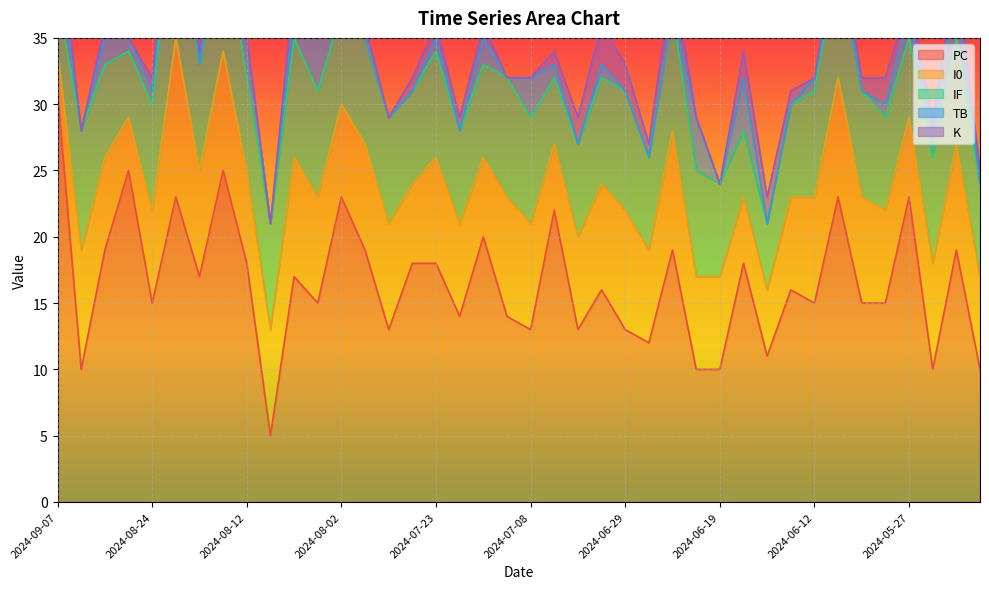

At how many categories does at least one series exceed 30?

1